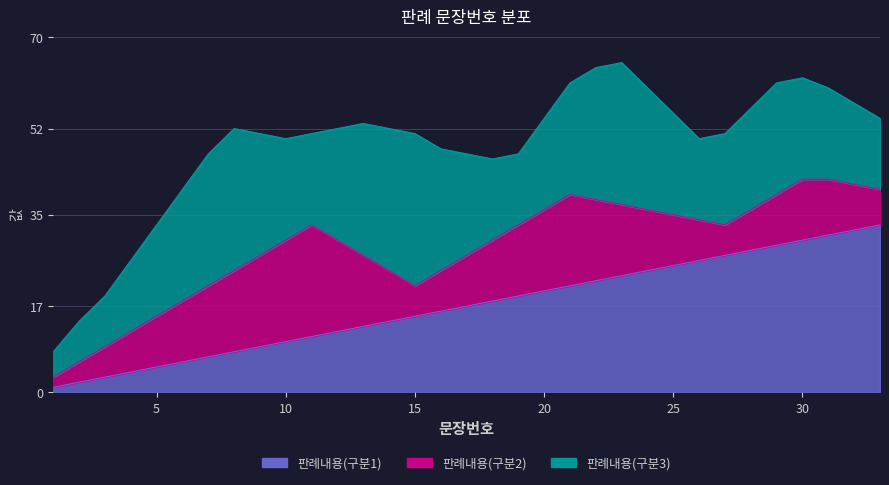

Does the chart display data point markers on the line(s)?

No